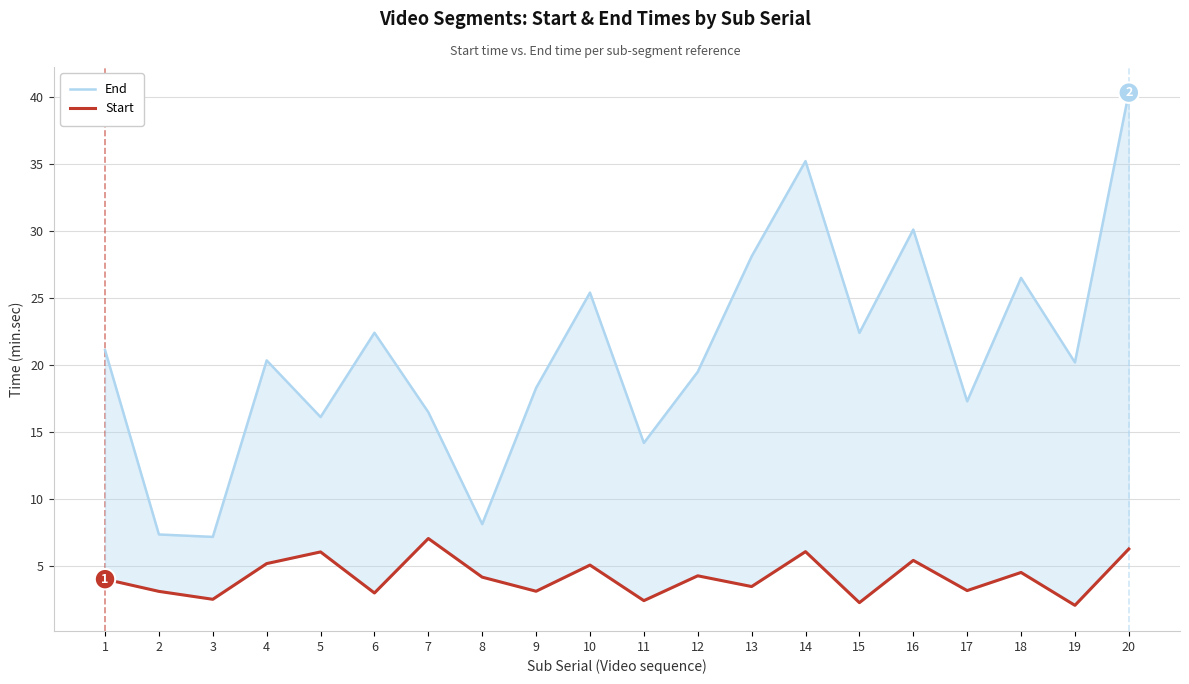

What is the smallest value displayed?

2.1